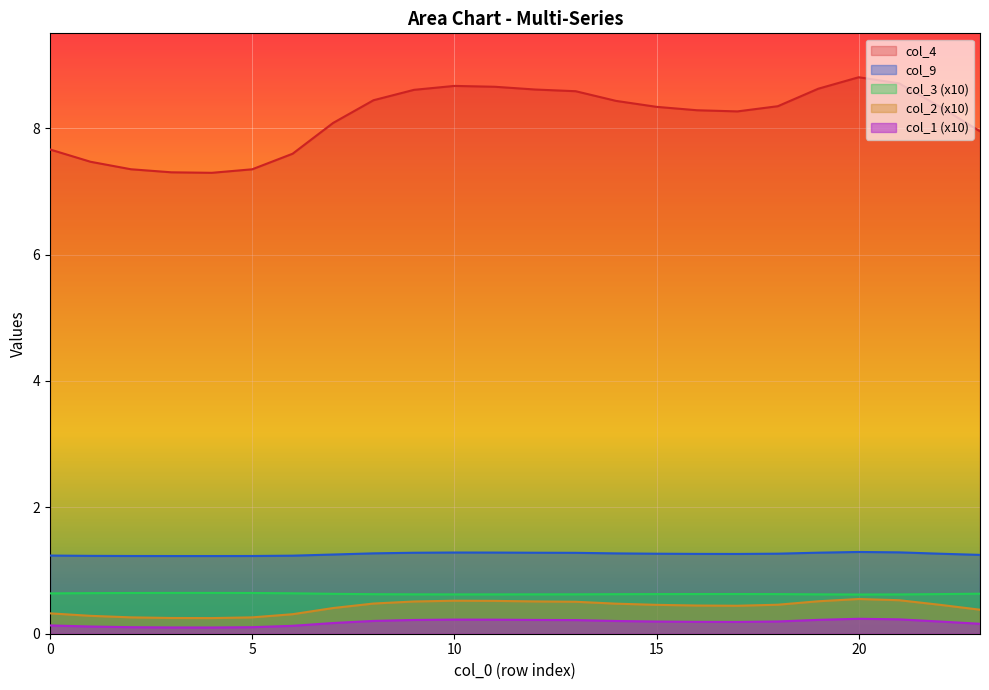

In col_1, how many points are lower than both neighbors (excluding endpoints)?

2